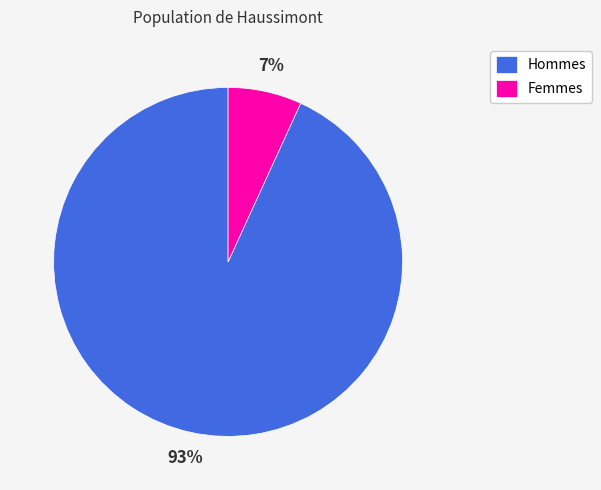

Do Femmes and Hommes together represent more than half of the pie?

Yes